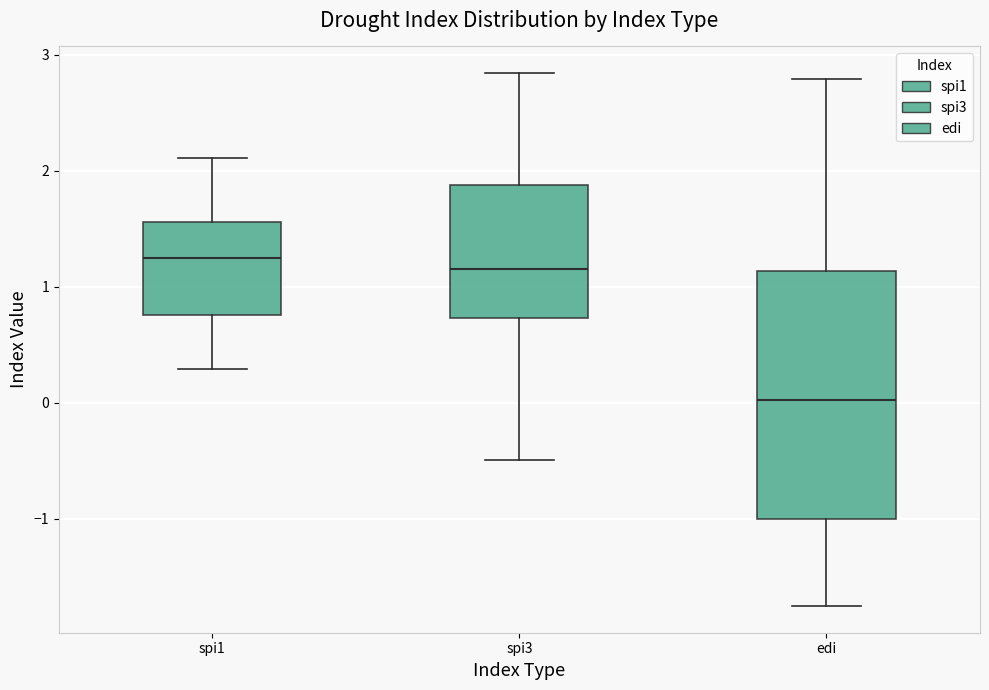

Which box is the tallest, from its lower edge to its upper edge?

edi